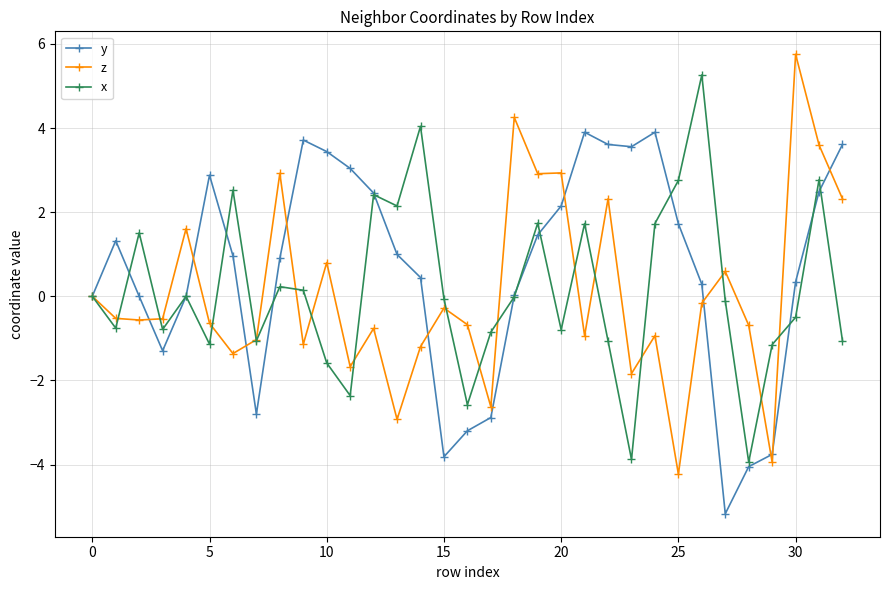

How many series are shown in this chart?

3